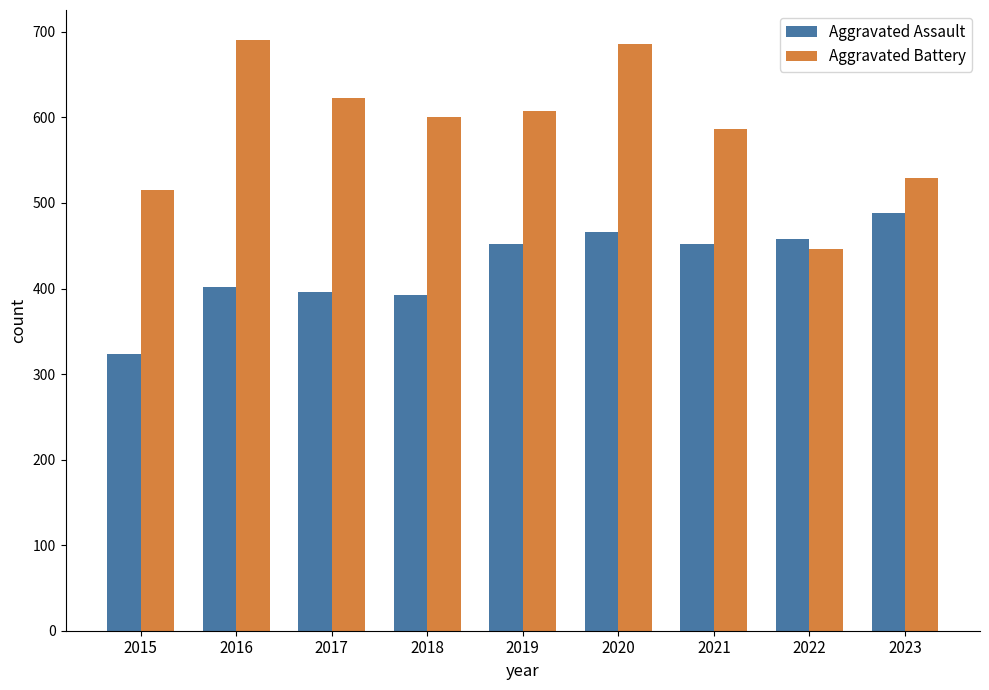

Reading left to right, transcribe all the data shown in this chart.

Aggravated Assault: 2015=323	2016=402	2017=396	2018=392	2019=452	2020=466	2021=452	2022=458	2023=488
Aggravated Battery: 2015=515	2016=691	2017=623	2018=600	2019=608	2020=686	2021=587	2022=446	2023=529